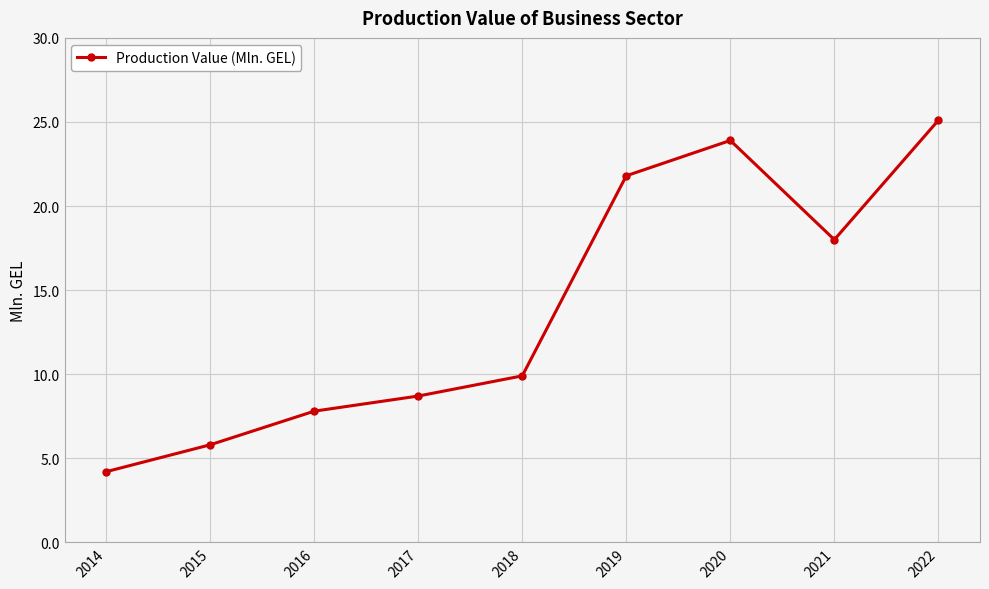

Is it true that the value at 2016 is 3.5?

False